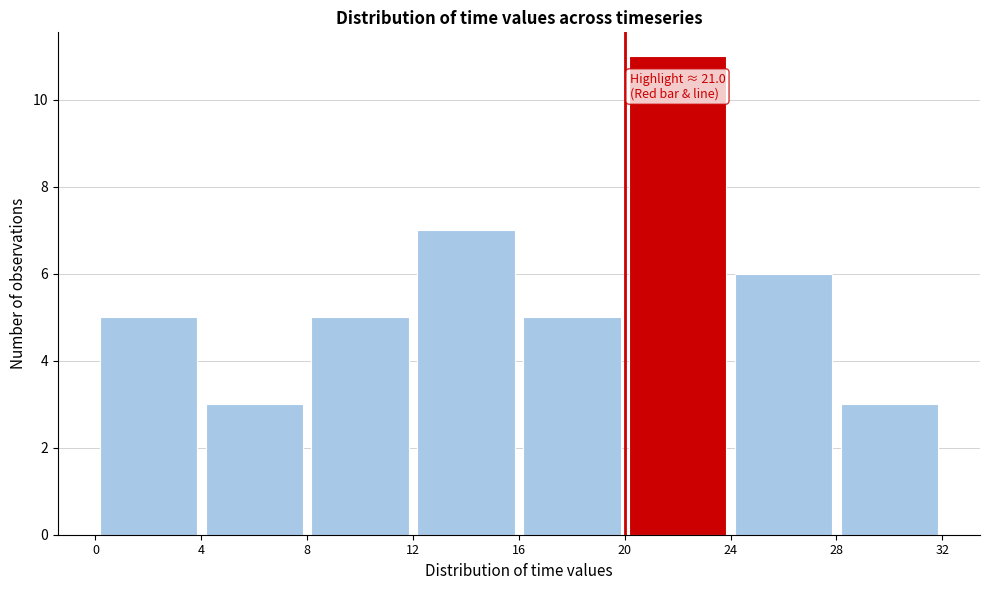

Over which range of the x-axis is the bar tallest?

20 to 24